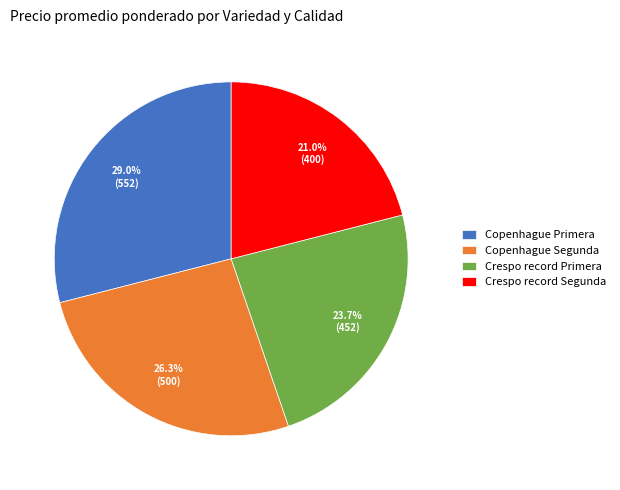

Is there a majority slice in this chart?

No